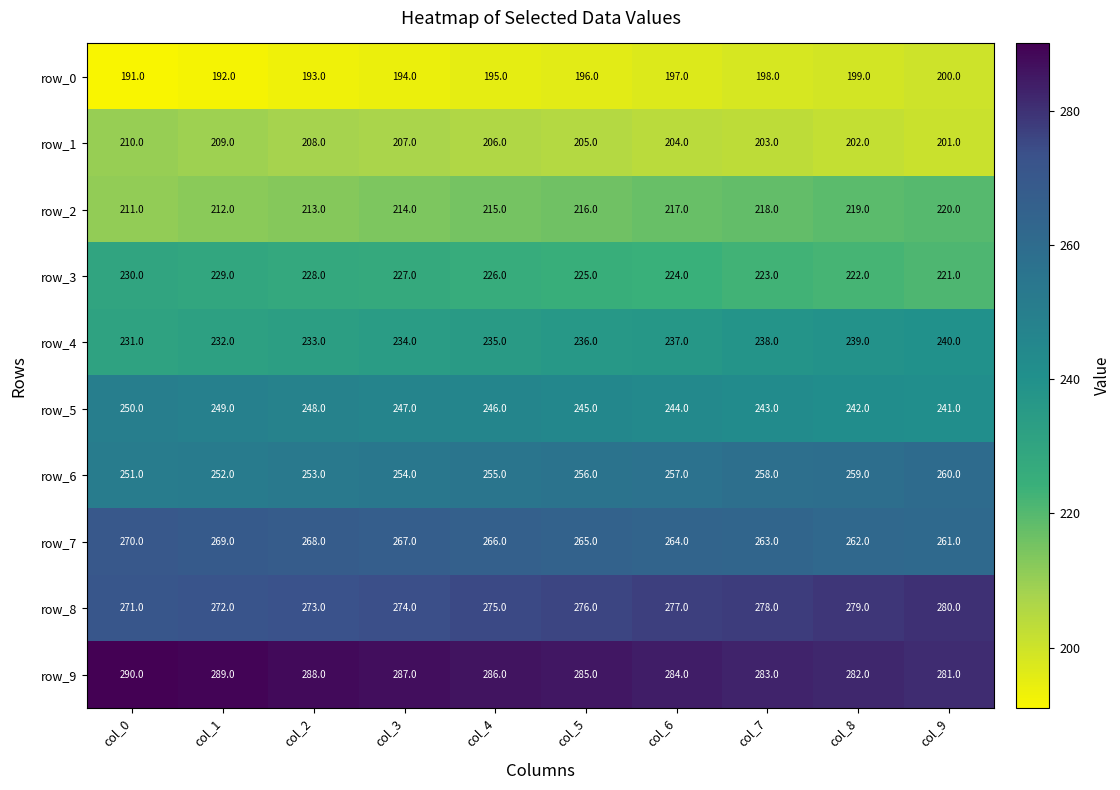

The row_3 series shows 225 at col_5. True or false?

True